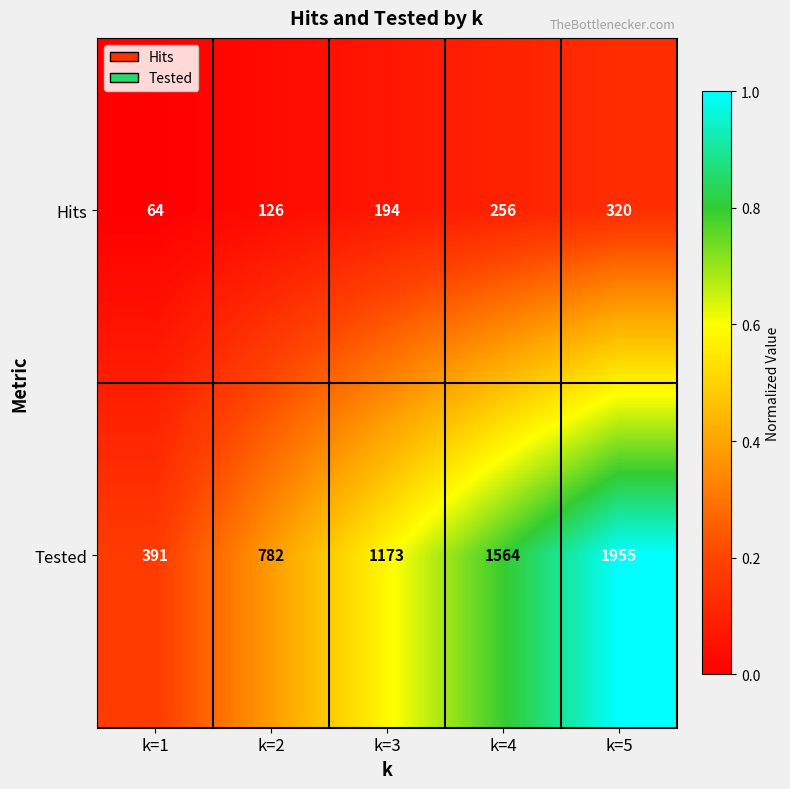

True or false: Hits has a value of 385 at k=4.

False